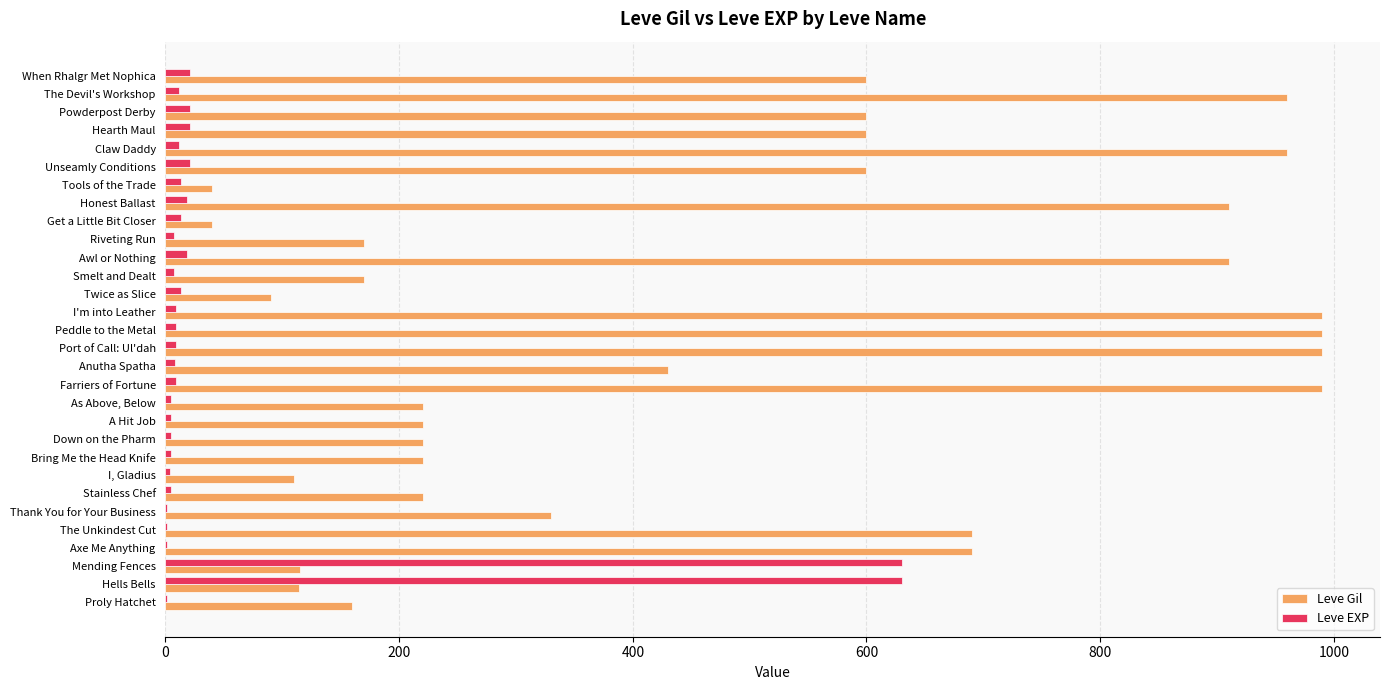

Which series has the widest spread of values?

Leve Gil